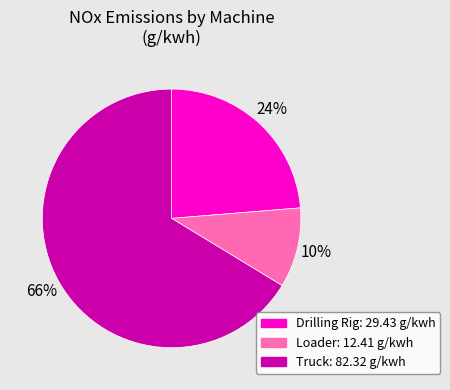

How many slices are in this pie chart?

3